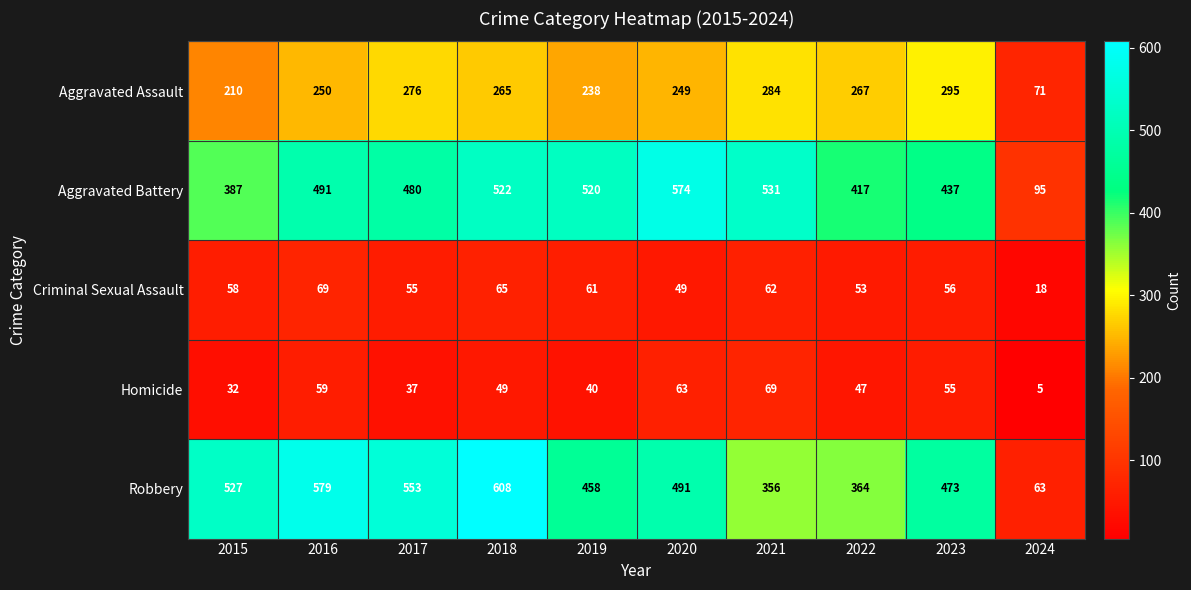

The Aggravated Assault series shows 71 at 2024. True or false?

True